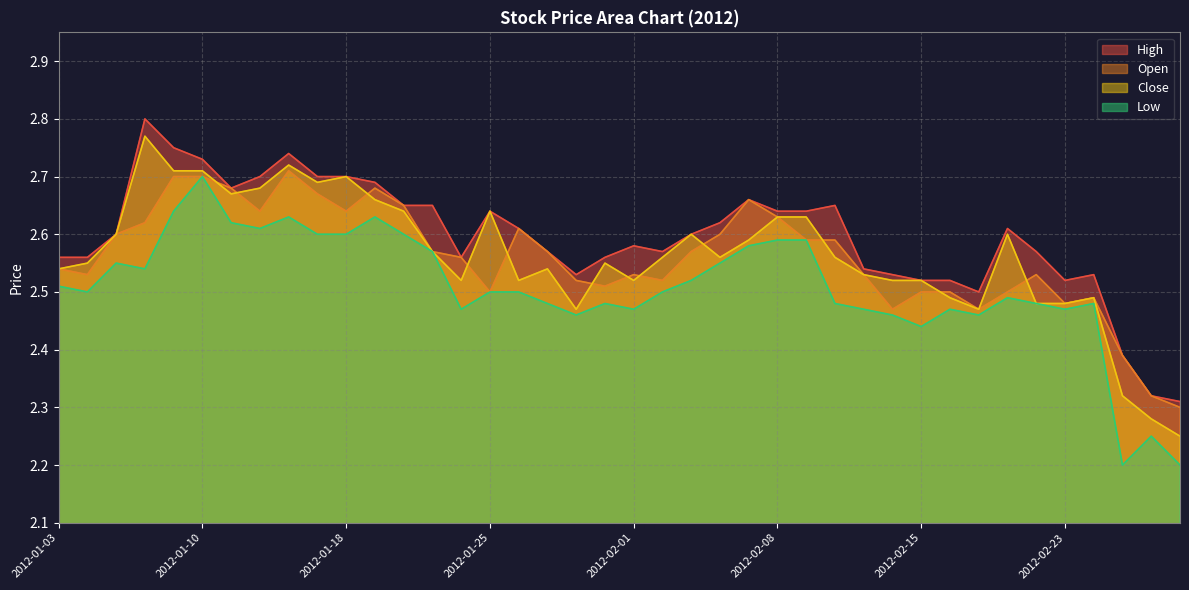

What is the difference between the maximum and minimum values in the Open series?

0.4